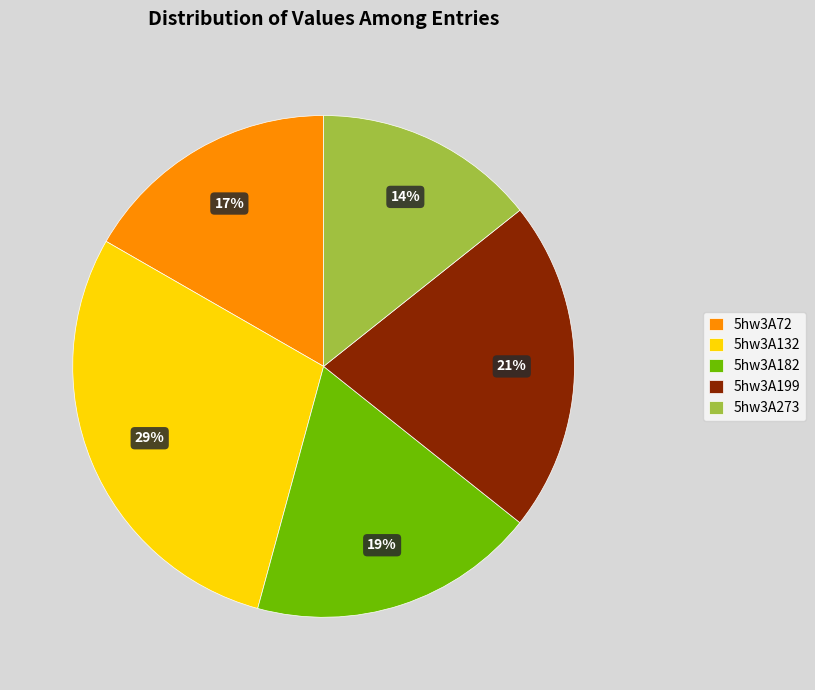

To the nearest percent, what is the combined percentage of 5hw3A182 and 5hw3A199?

40%